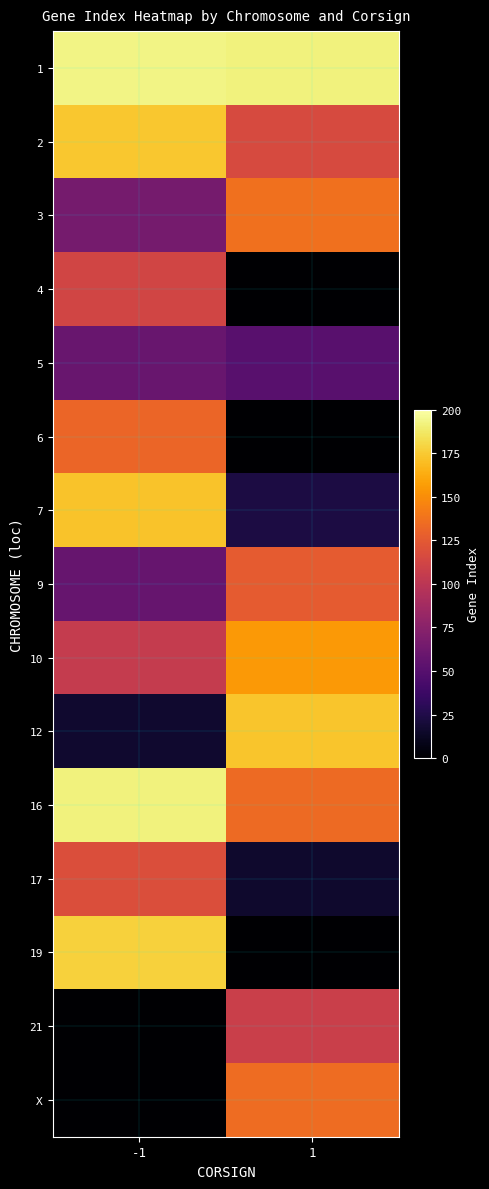

Which series has the largest range (max minus min)?

19